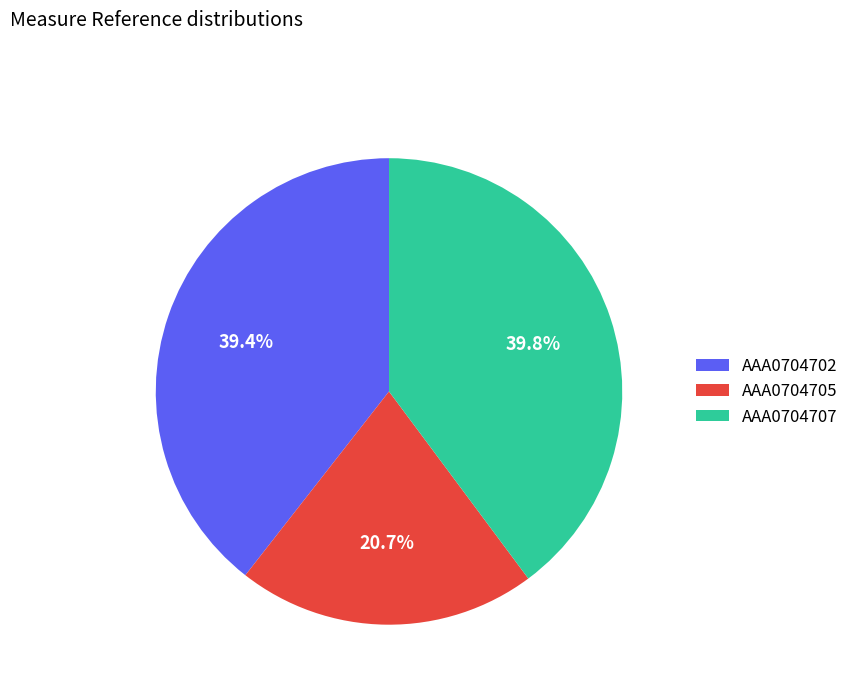

Is it true that AAA0704705 is 11% of the pie?

False